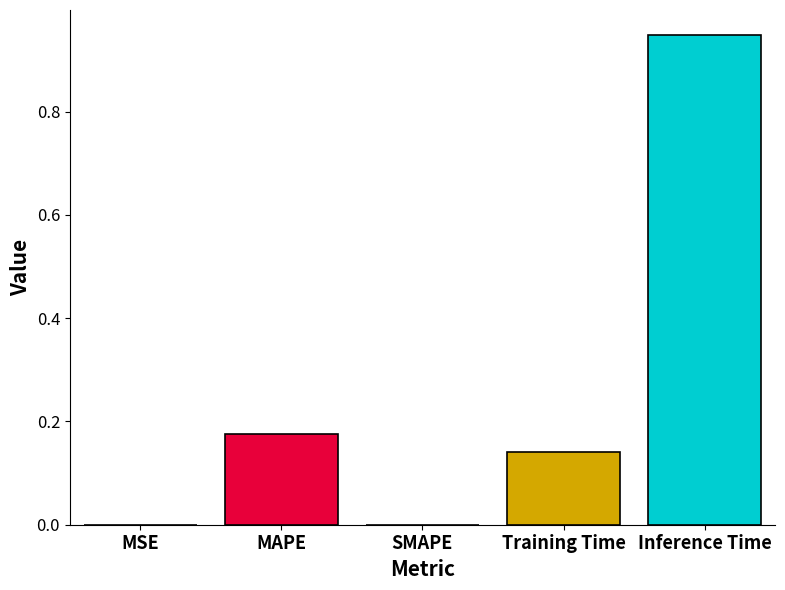

Rank the categories by value from highest to lowest.

Inference Time, MAPE, Training Time, MSE, SMAPE